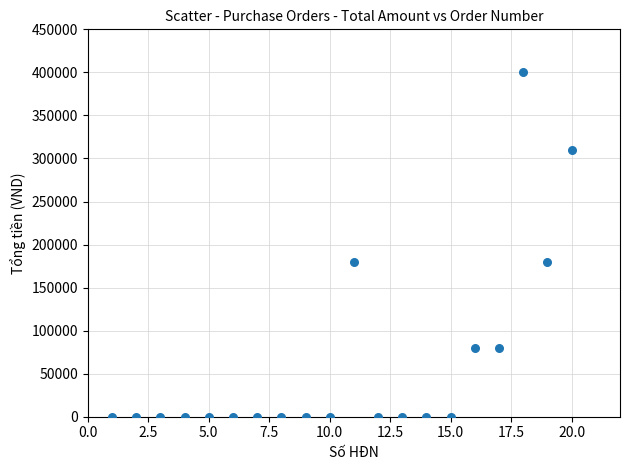

What is the range of Y values (max minus min)?

400000